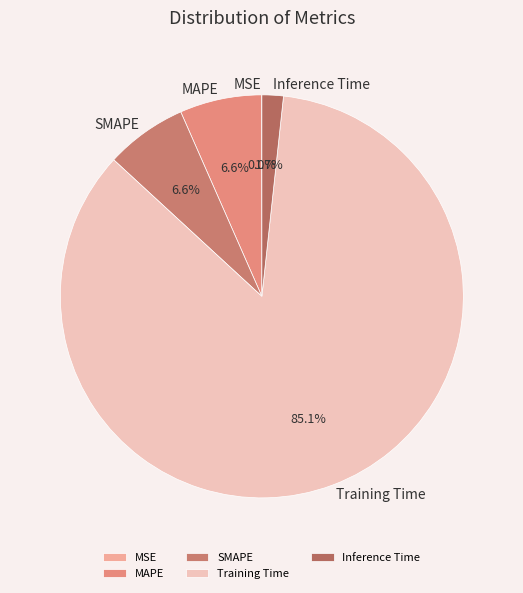

Is the sum of SMAPE and Inference Time greater than half?

No